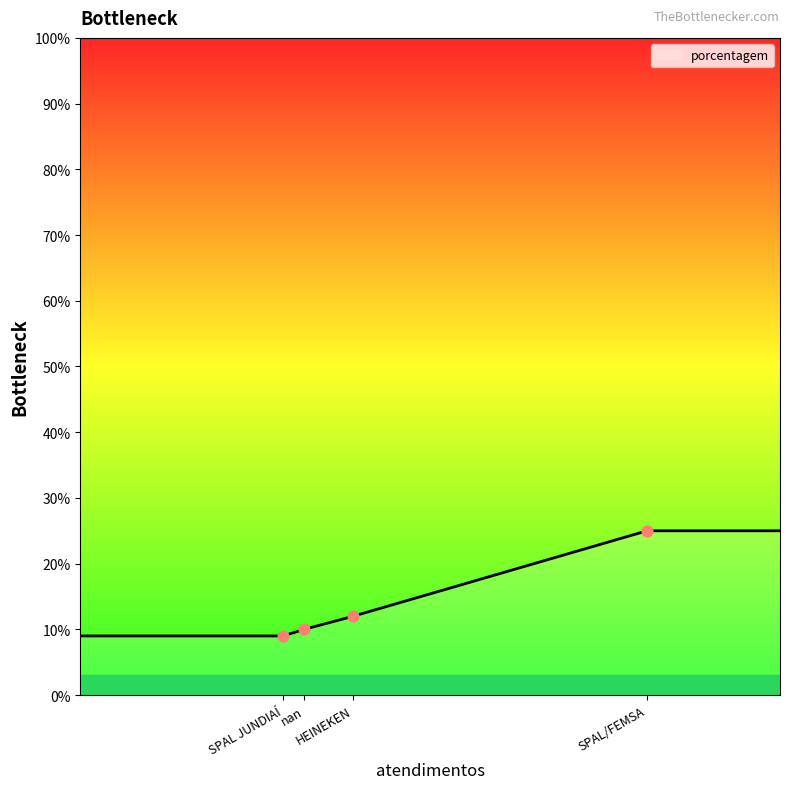

What is the maximum value shown in the chart?

25